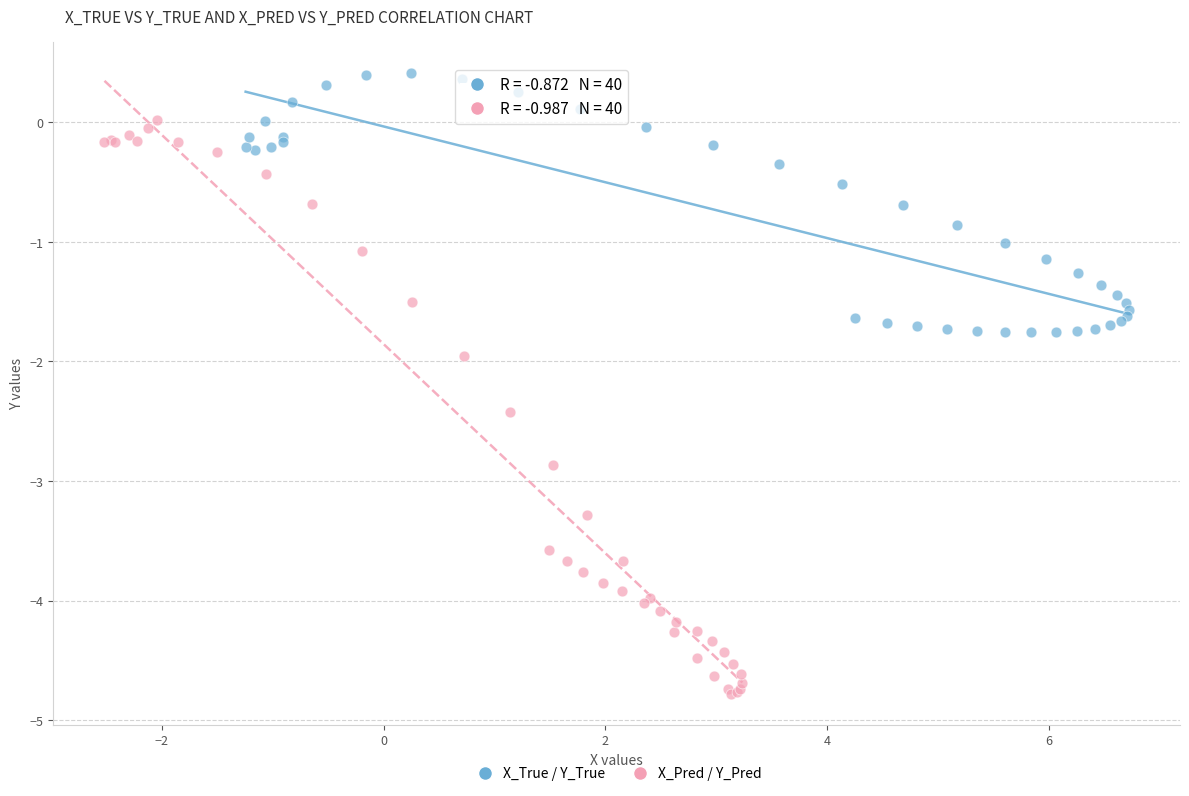

Which series contains the highest Y value?

X_True / Y_True